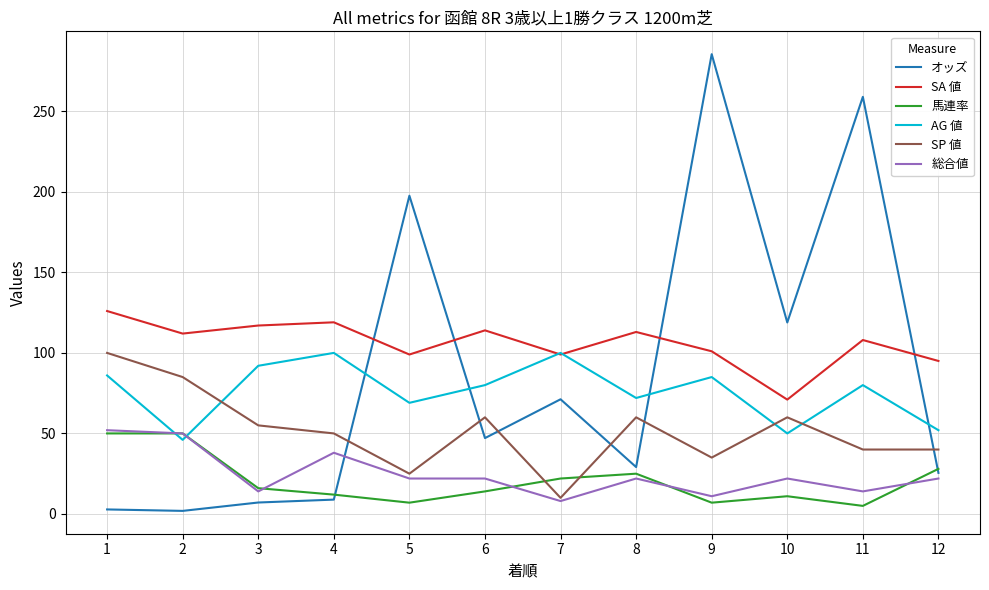

What is the spread (max minus min) of values at 8?

91.0